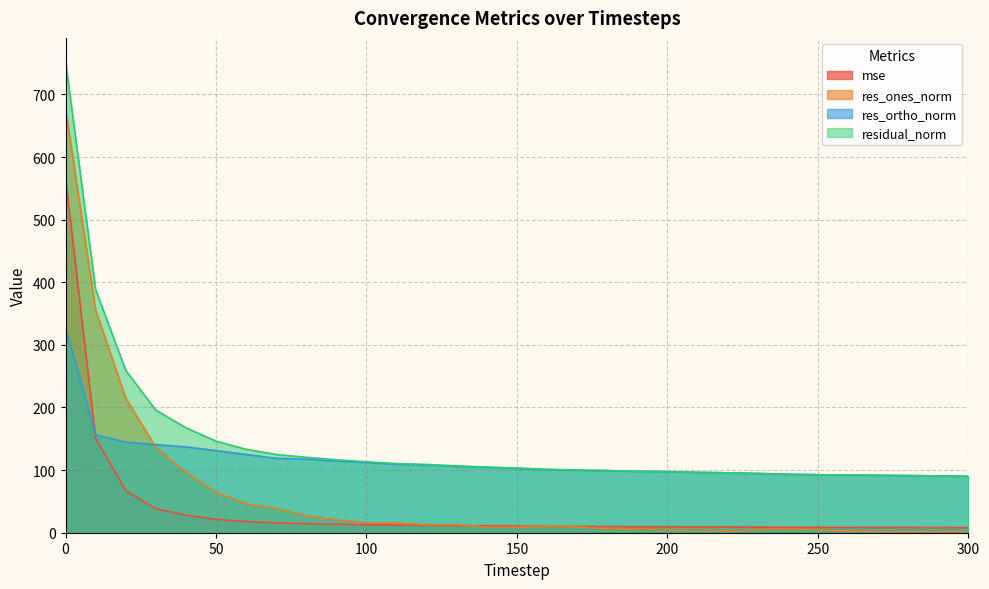

What is the value of the mse point at the 12th from the left?

12.2